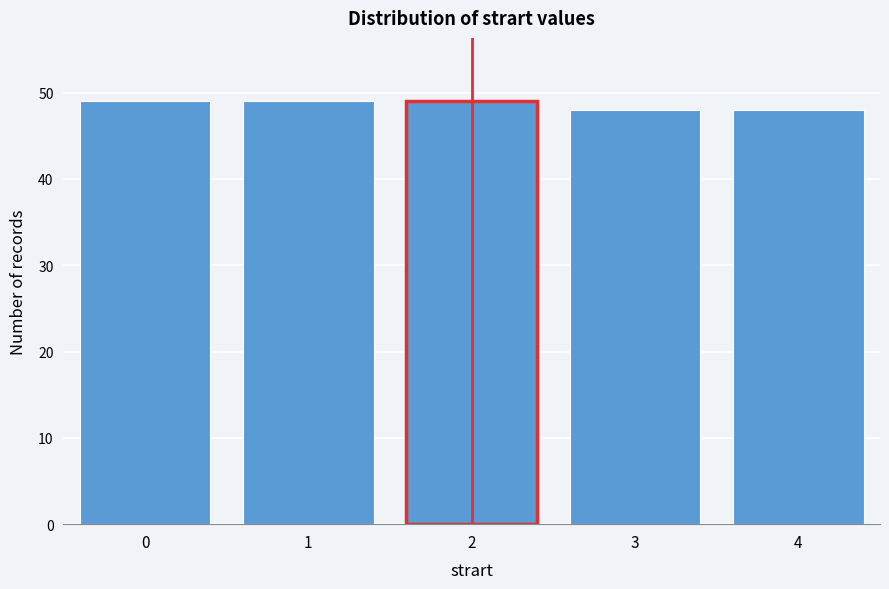

Reading right to left, what are all the values shown in this chart?

4=48	3=48	2=49	1=49	0=49